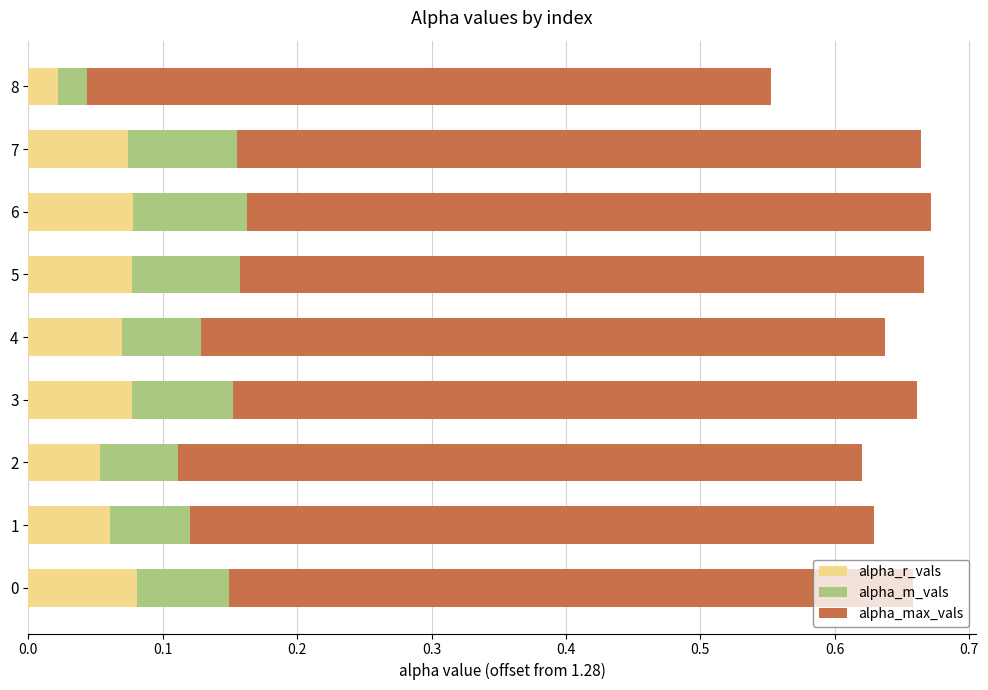

Where is alpha_r_vals nearest to the value 0?

8